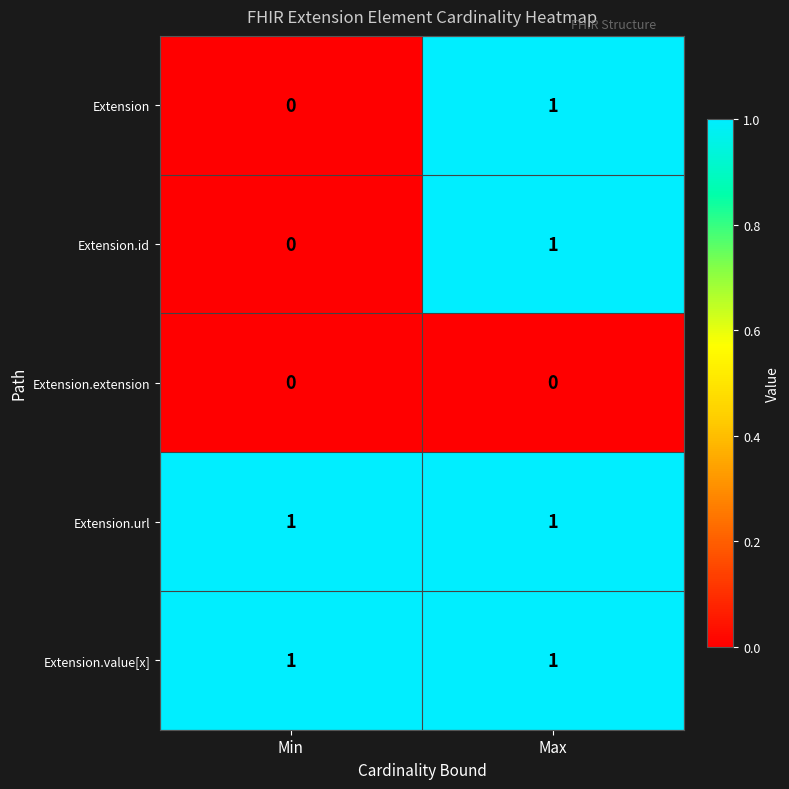

How many data points does each series have?

2